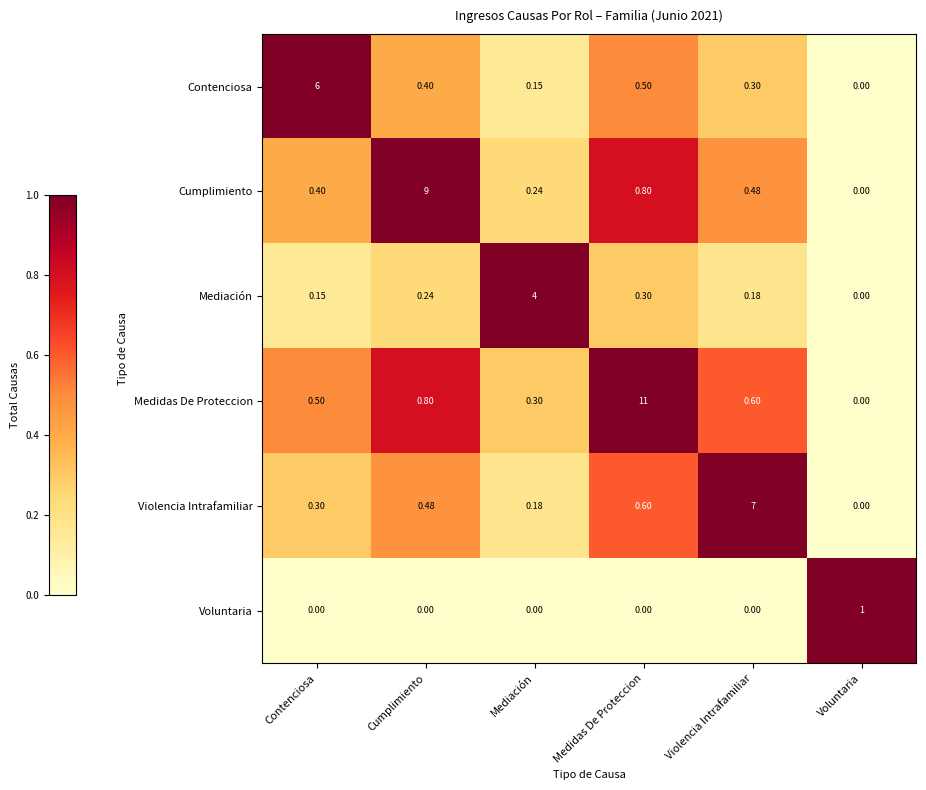

Which series changed the most between Mediación and Voluntaria?

Mediación